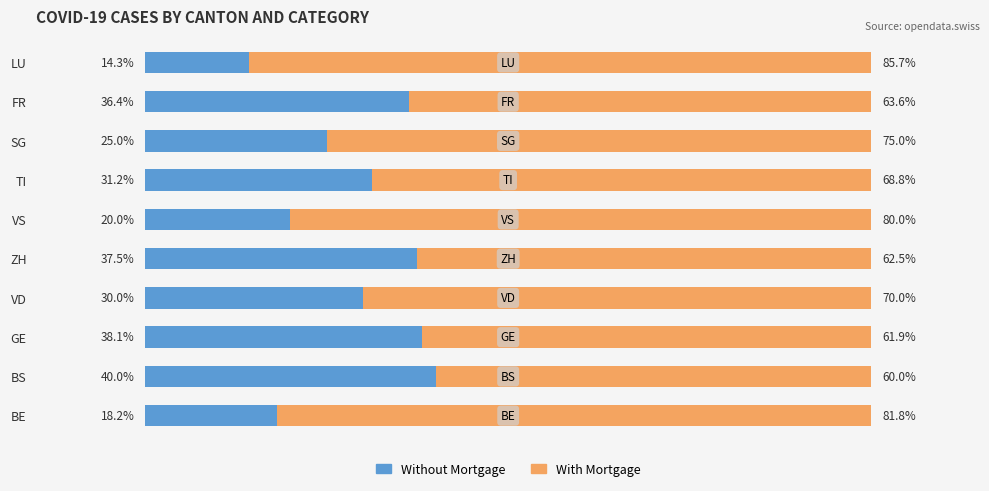

At which label is Without Mortgage closest to 27?

SG